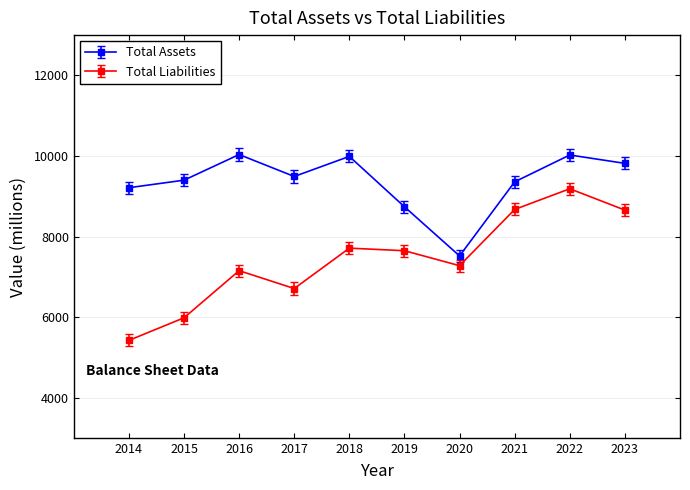

Between 2018 and 2019, which series saw the biggest shift?

Total Assets